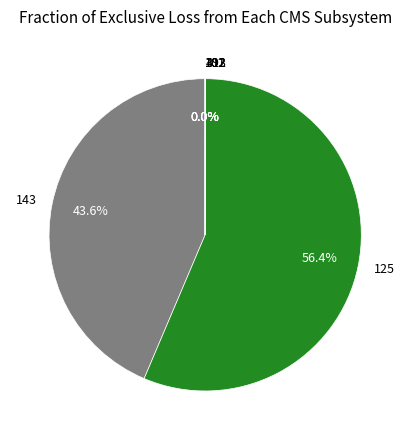

Is there any slice that represents more than half of the pie?

Yes